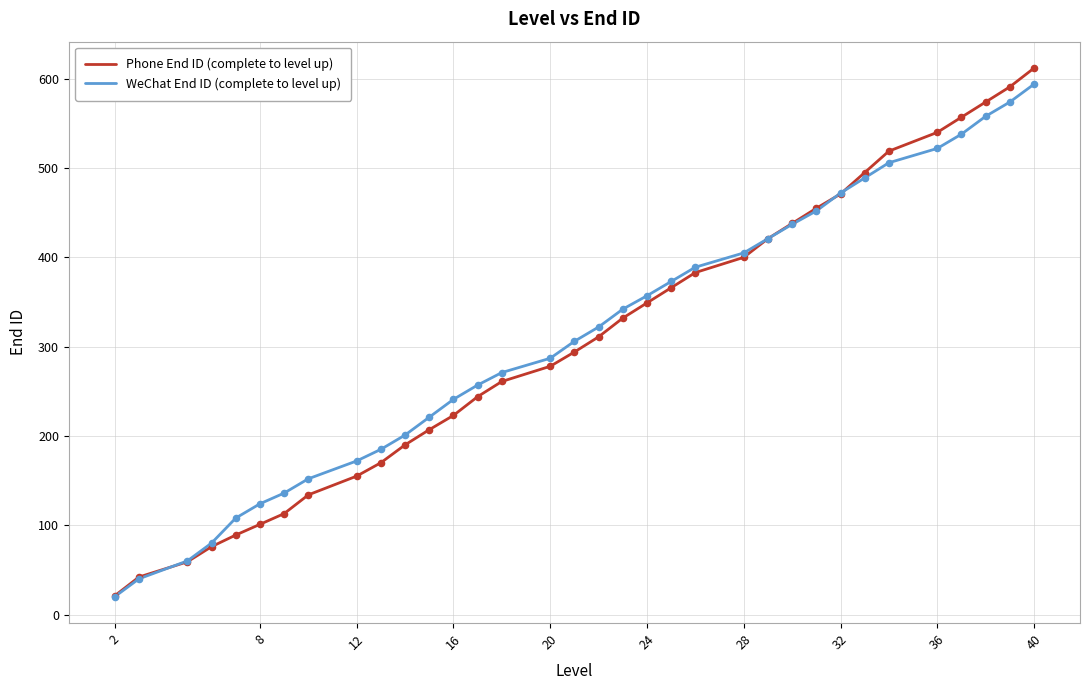

What are all the series names shown in the legend?

Phone End ID (complete to level up), WeChat End ID (complete to level up)